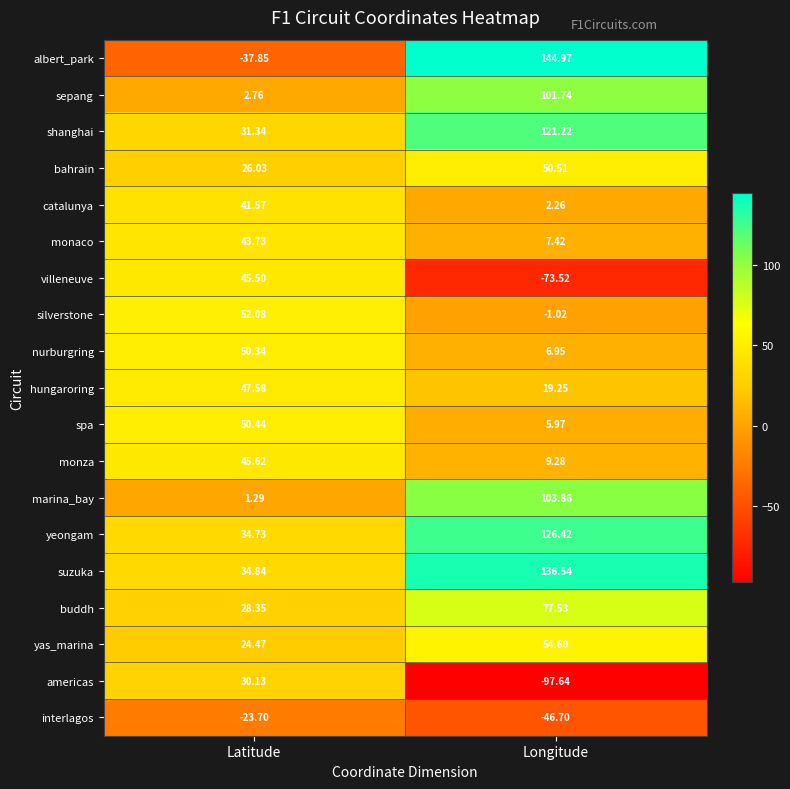

Which category has the highest value in the albert_park series?

Longitude